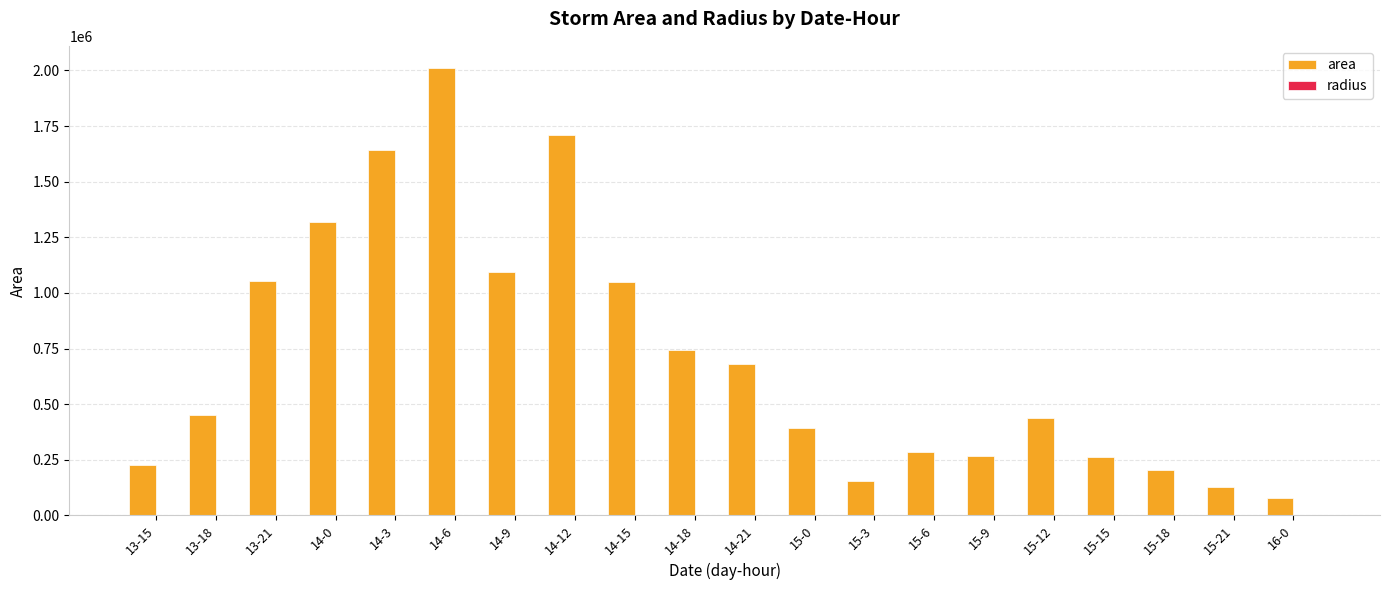

What is the greatest value displayed?

2010000.0